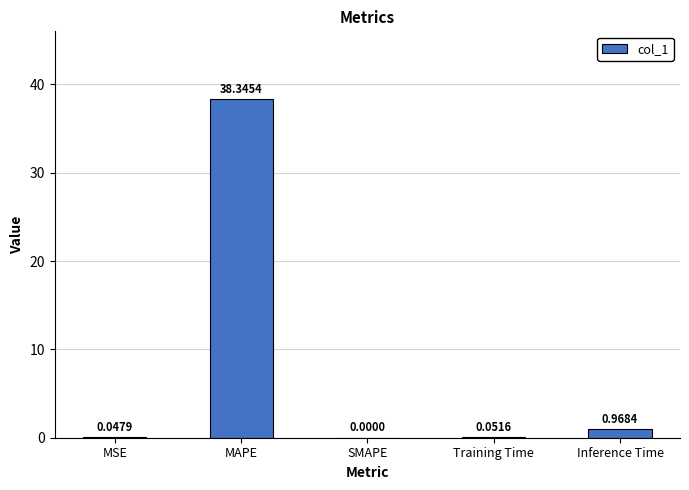

The value at SMAPE is 19.2. True or false?

False